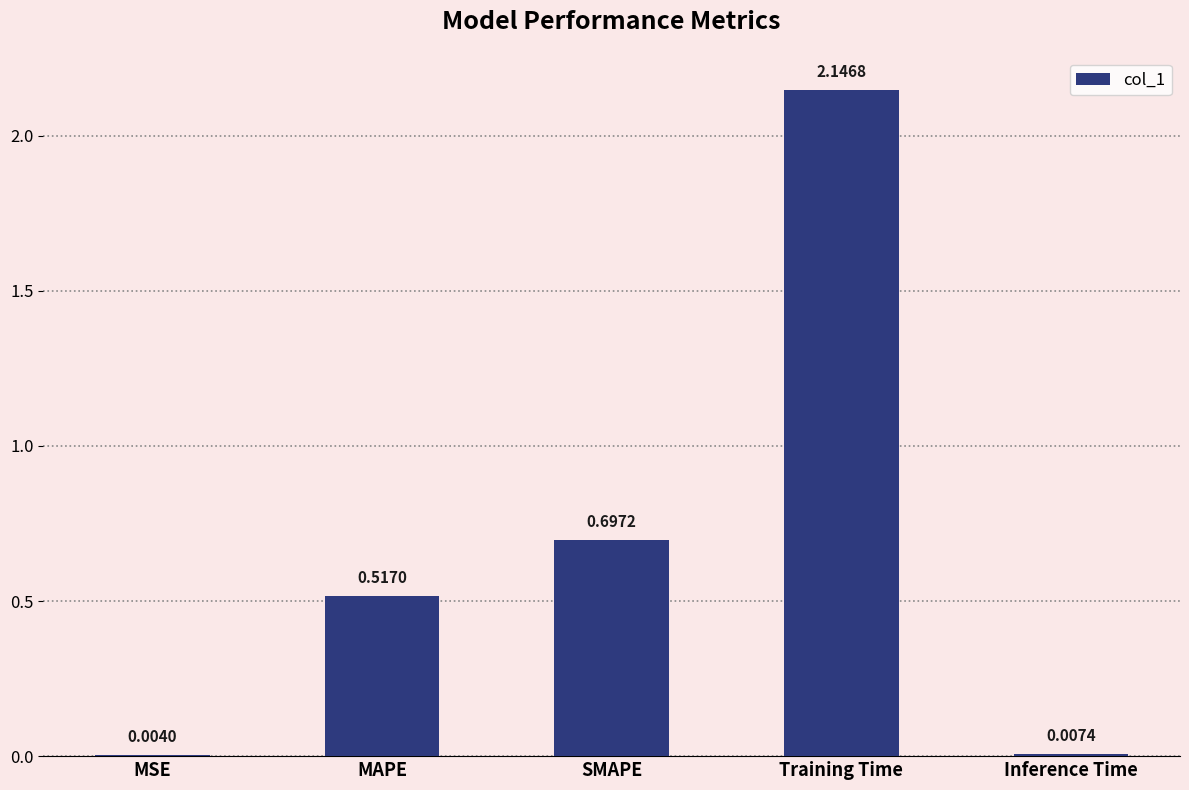

Are the bars horizontal?

No